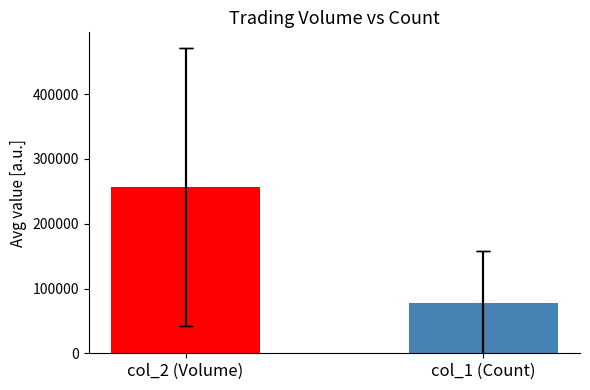

Is it true that the value at col_2 (Volume) is 257133?

True